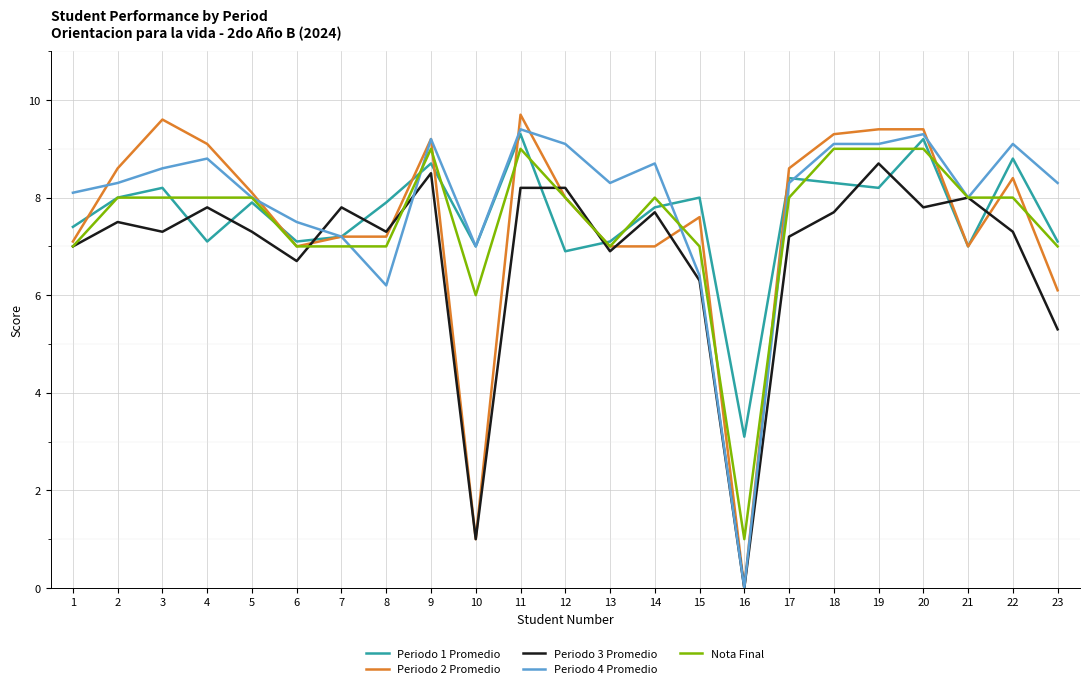

What is the maximum value for Nota Final?

9.0